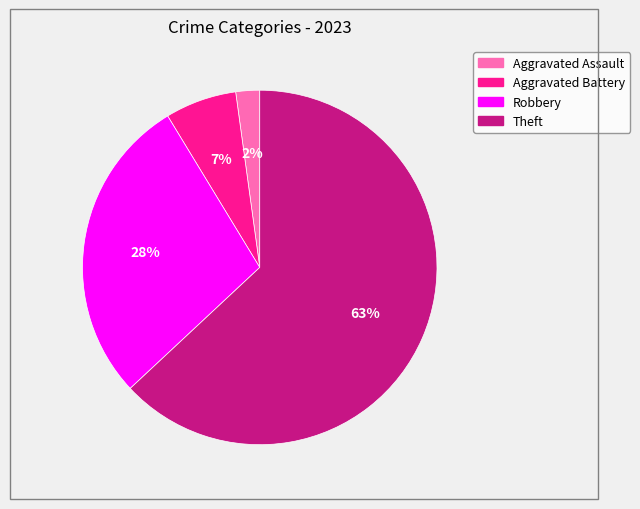

Rank the categories by value from lowest to highest.

Aggravated Assault, Aggravated Battery, Robbery, Theft